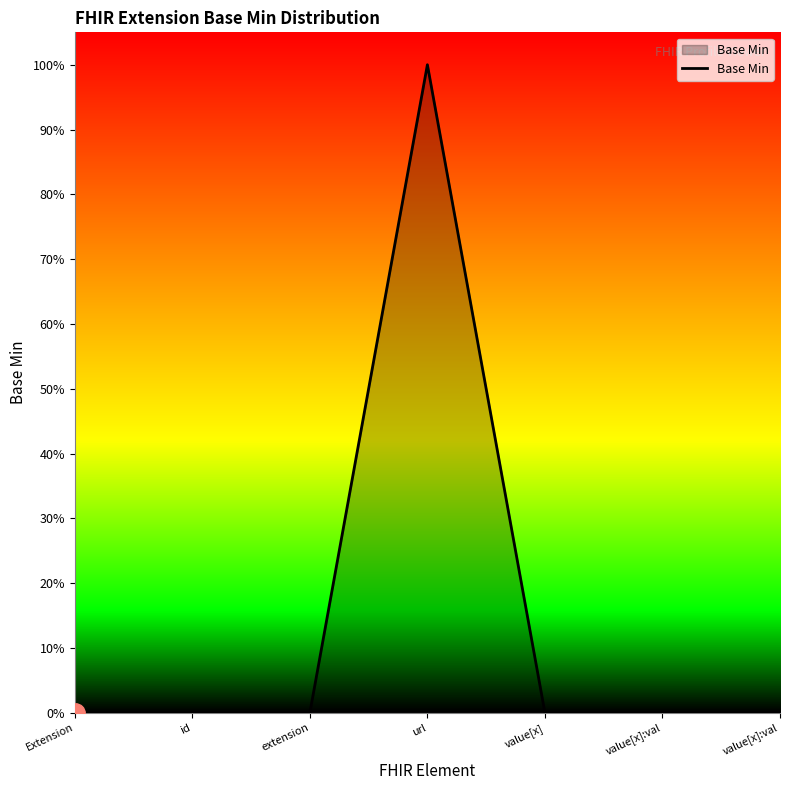

Is it true that the value at value[x]:val is 0?

True